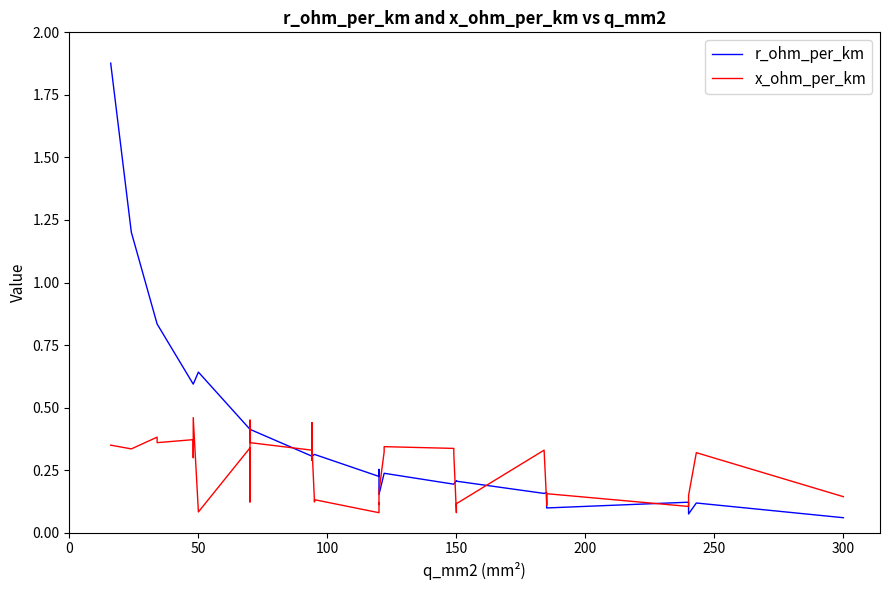

List the series in order of their peak value, lowest first.

x_ohm_per_km, r_ohm_per_km